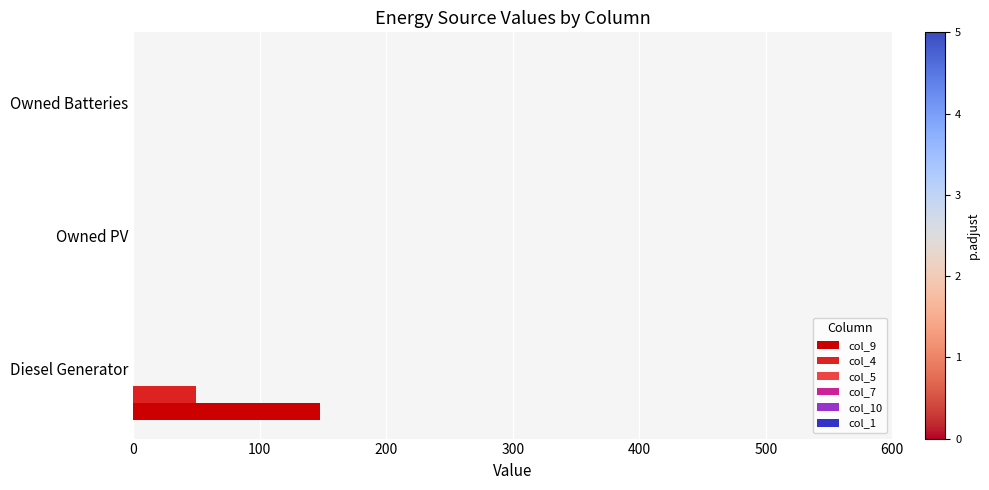

What is the maximum value shown in the chart?

148